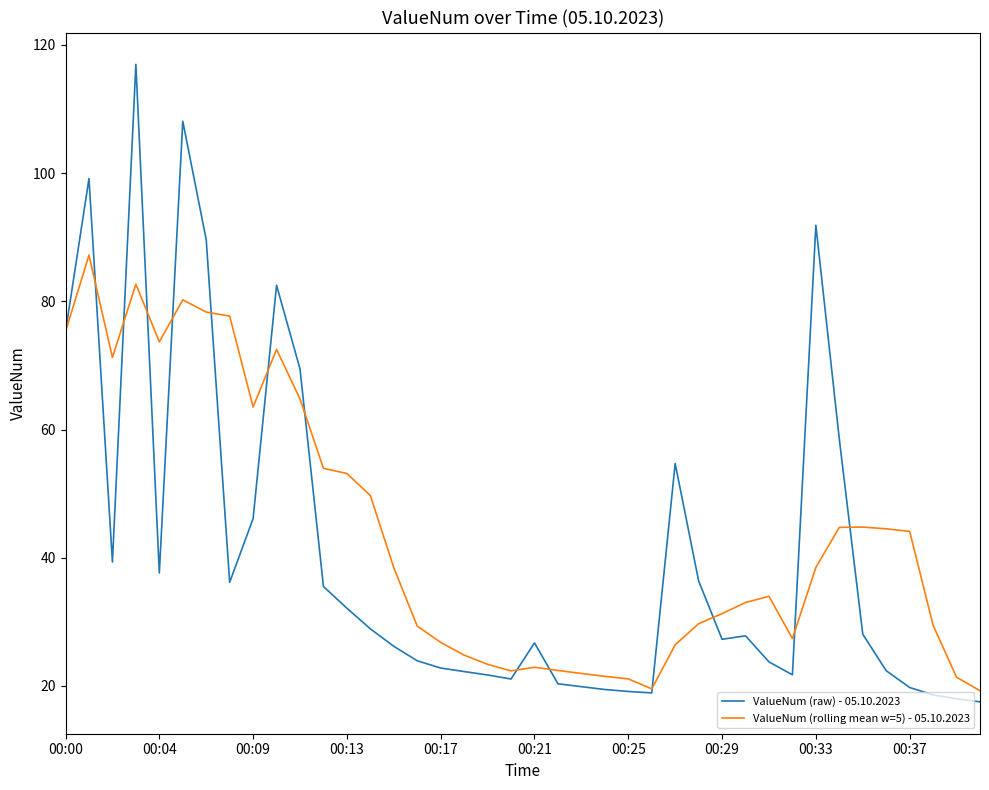

What is the maximum value shown in the chart?

117.0